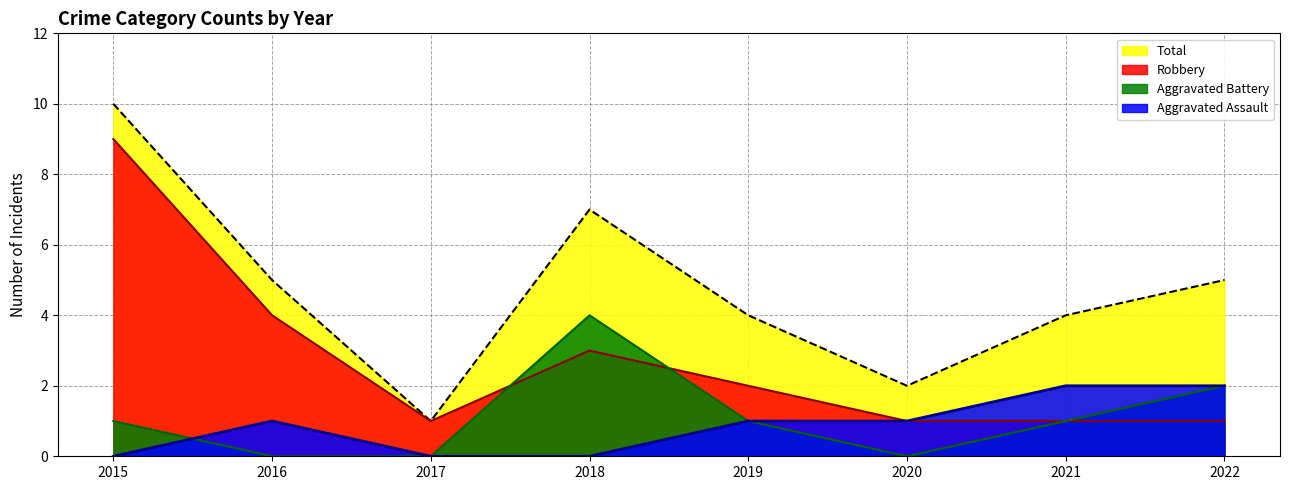

At which category does Robbery reach its first local valley?

2017